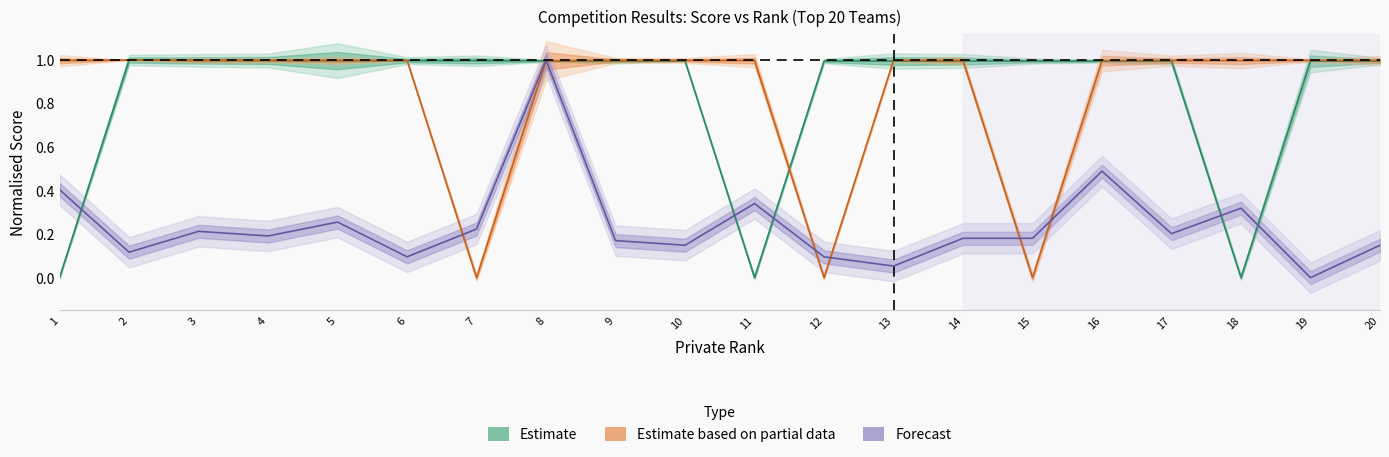

Reading left to right, extract all data points from this chart.

Score_private: 1=0.0	2=1.0	3=1.0	4=1.0	5=1.0	6=1.0	7=1.0	8=1.0	9=1.0	10=1.0	11=0.0	12=1.0	13=1.0	14=1.0	15=1.0	16=1.0	17=1.0	18=0.0	19=1.0	20=1.0
Score_public: 1=1.0	2=1.0	3=1.0	4=1.0	5=1.0	6=1.0	7=0.0	8=1.0	9=1.0	10=1.0	11=1.0	12=0.0	13=1.0	14=1.0	15=0.0	16=1.0	17=1.0	18=1.0	19=1.0	20=1.0
shake_up: 1=0.4	2=0.1	3=0.2	4=0.2	5=0.3	6=0.1	7=0.2	8=1.0	9=0.2	10=0.1	11=0.3	12=0.1	13=0.1	14=0.2	15=0.2	16=0.5	17=0.2	18=0.3	19=0.0	20=0.1